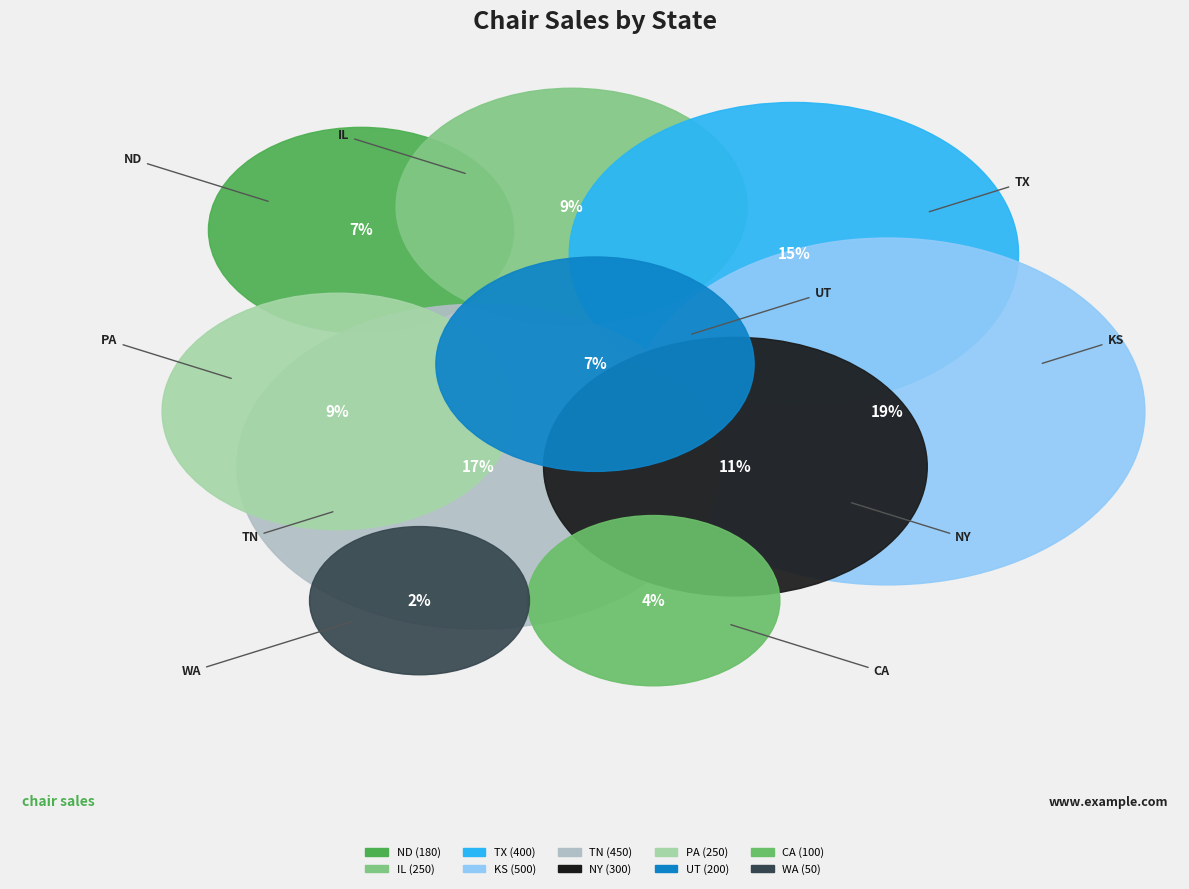

What is the change in value from KS to CA?

-400